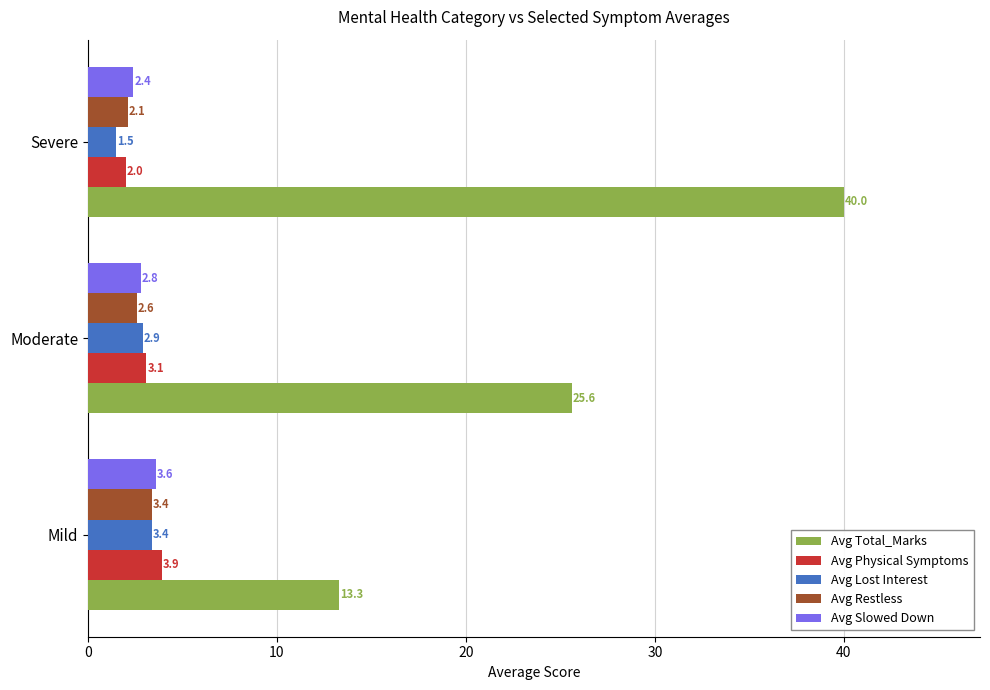

What is the sum of all Avg Physical Symptoms values?

9.0